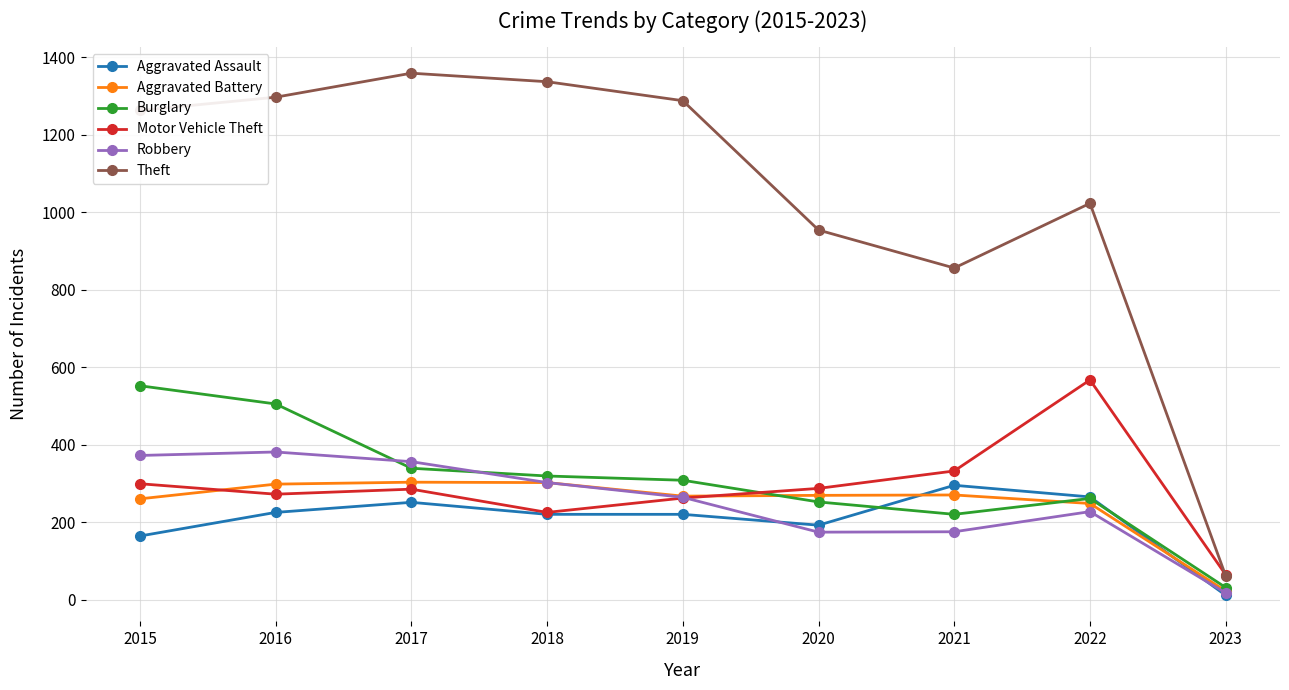

Which series has the largest total across all categories?

Theft